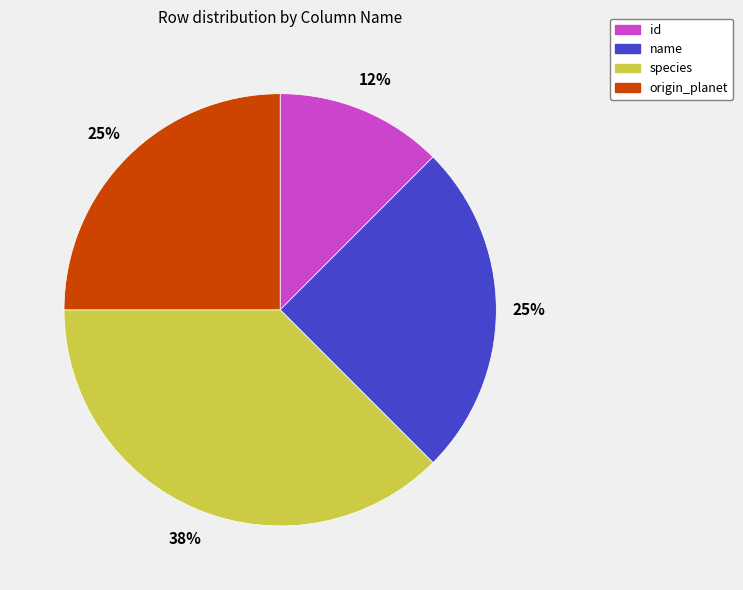

To the nearest percent, what portion does origin_planet represent?

25%